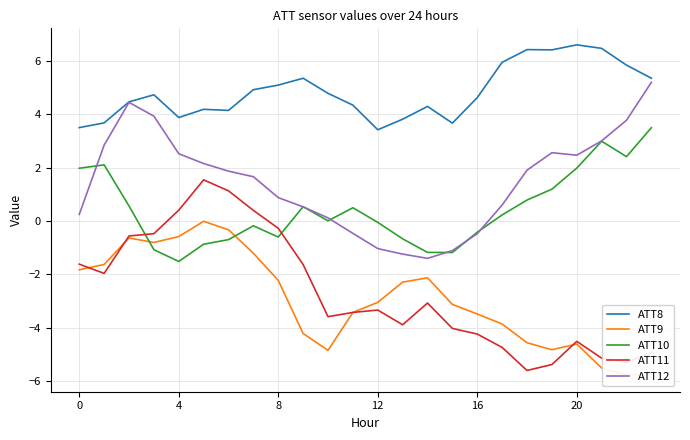

True or false: ATT12 and ATT10 intersect in this chart.

True